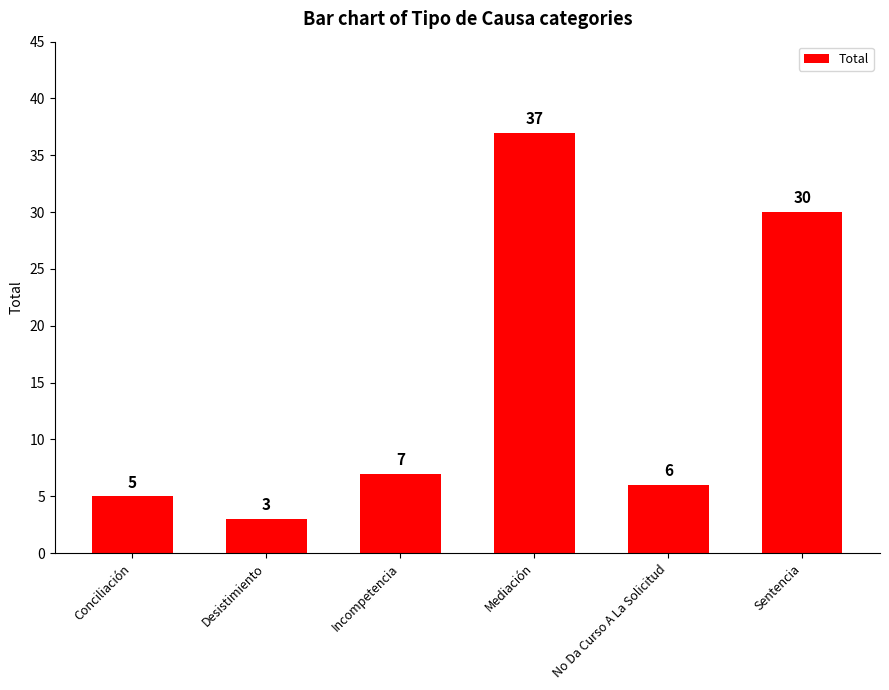

Are the bars grouped side by side (vs. stacked)?

No